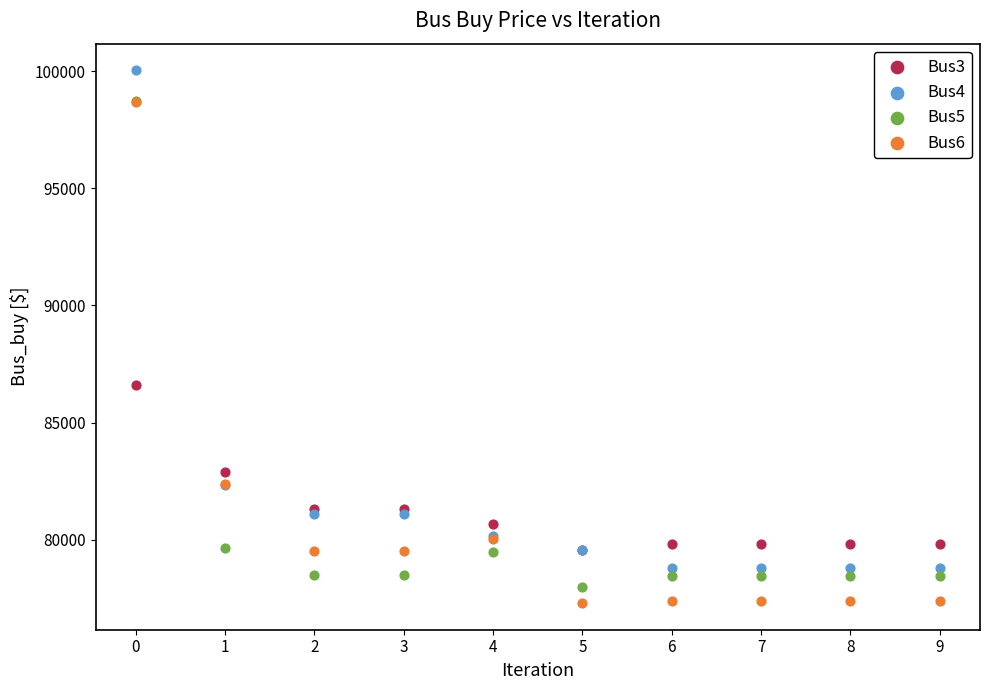

Which series has the largest Y range (max minus min)?

Bus6